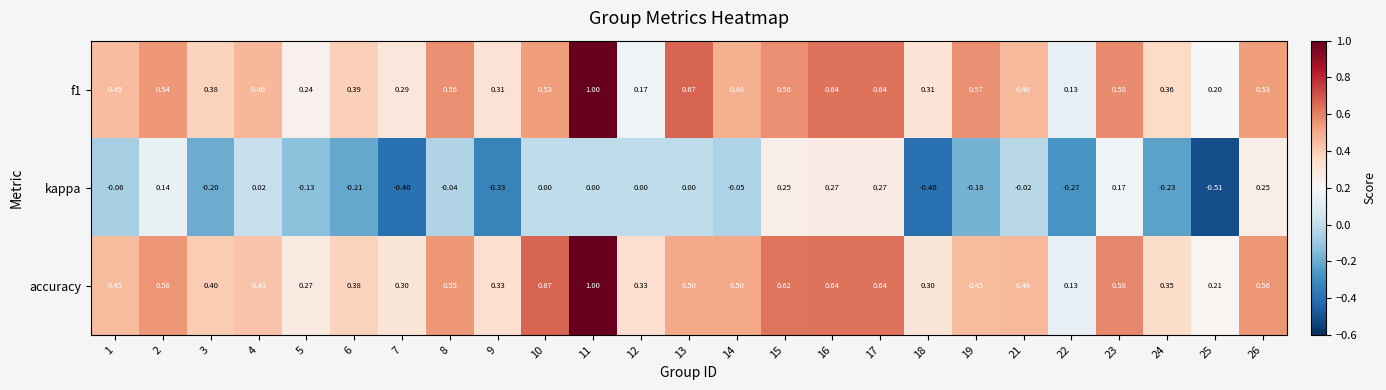

Which series has the largest total across all categories?

accuracy